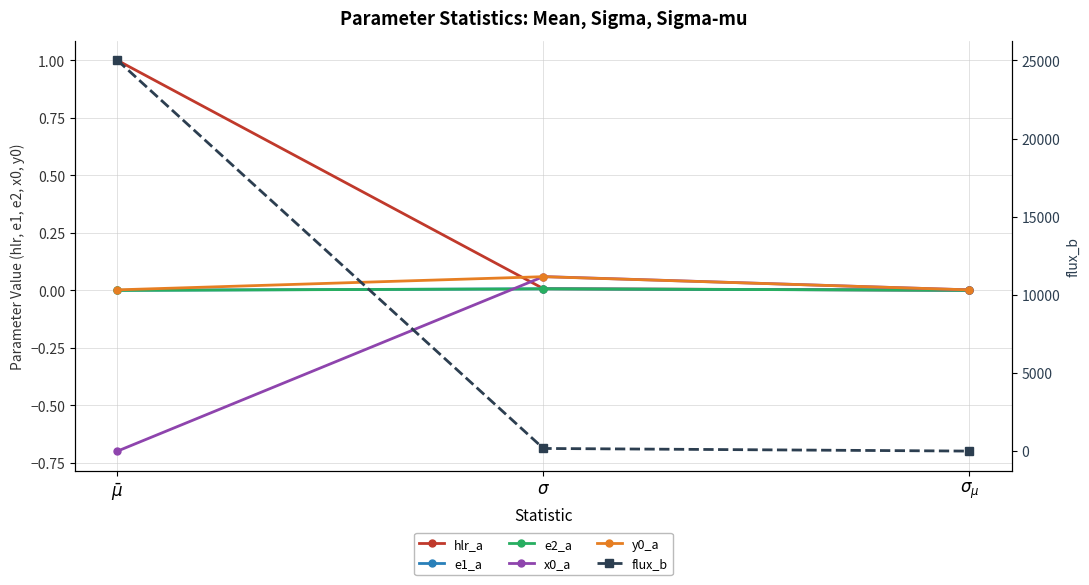

True or false: e1_a has a value of 0.0 at $\sigma_{\mu}$.

False